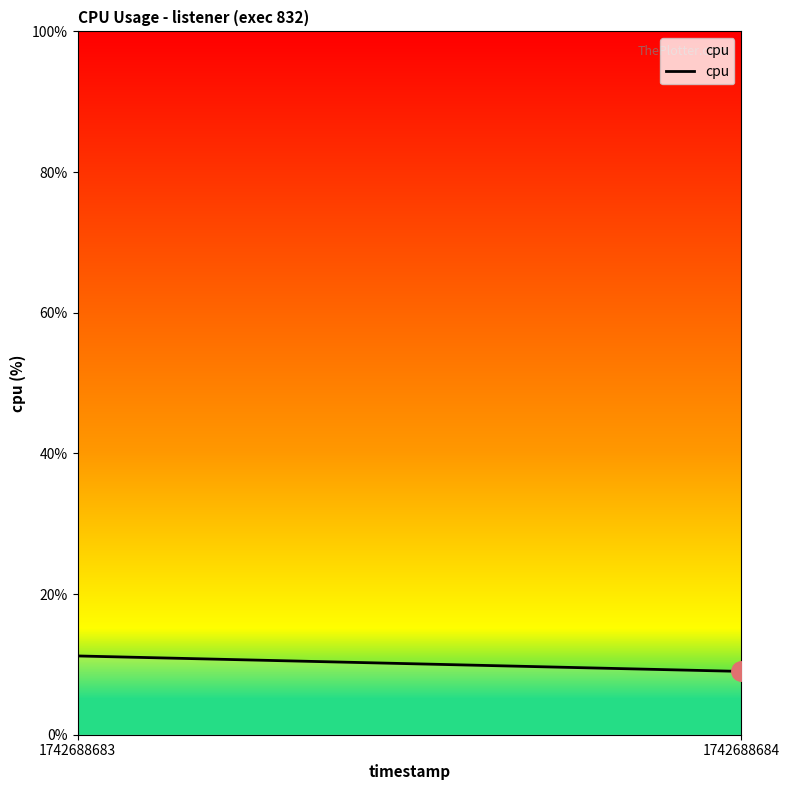

Does the chart have visible grid lines?

No